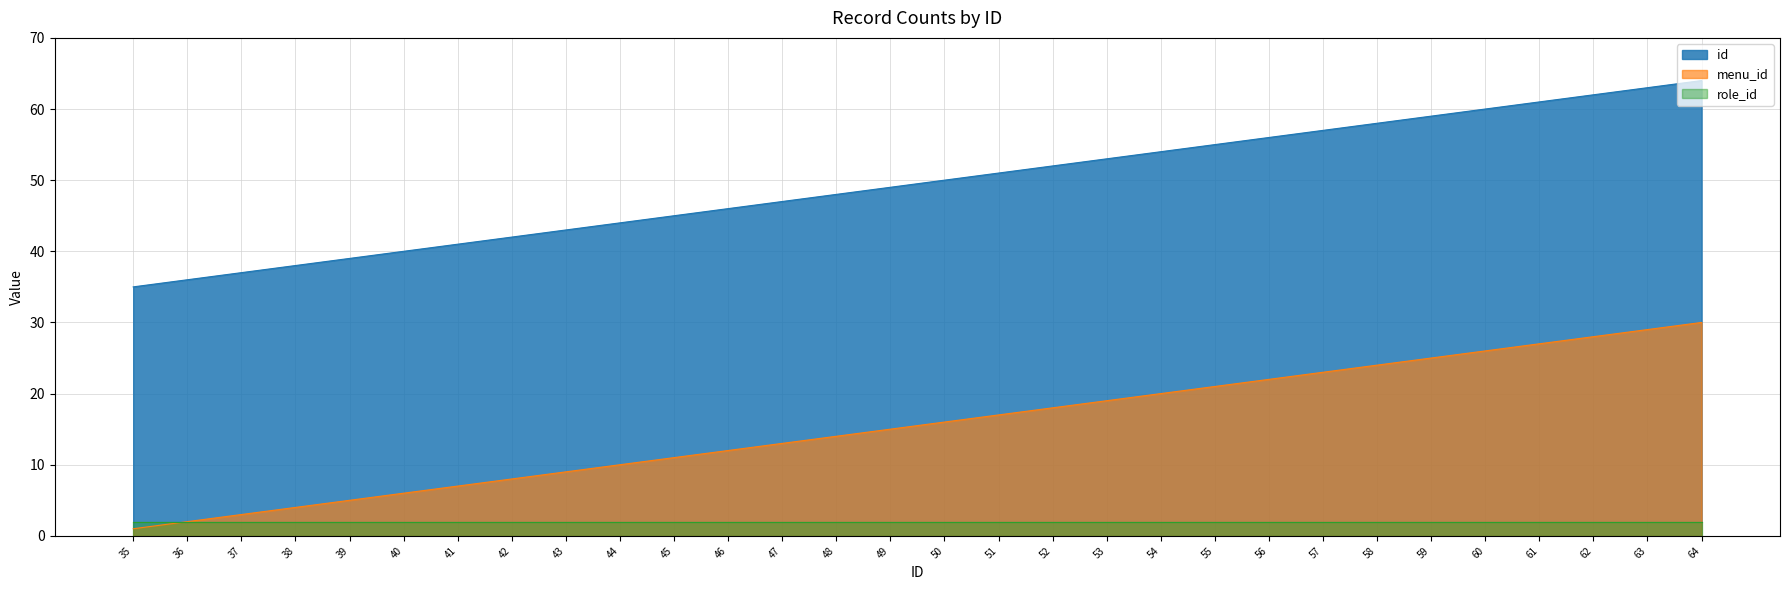

How many lines are shown in the chart?

3